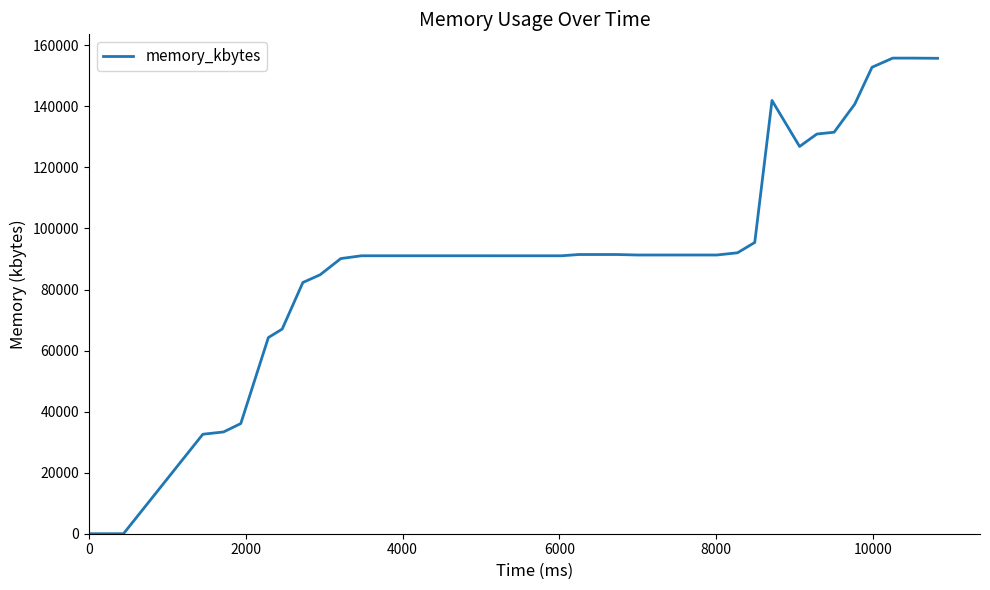

What is the difference between the maximum and minimum values?

155796